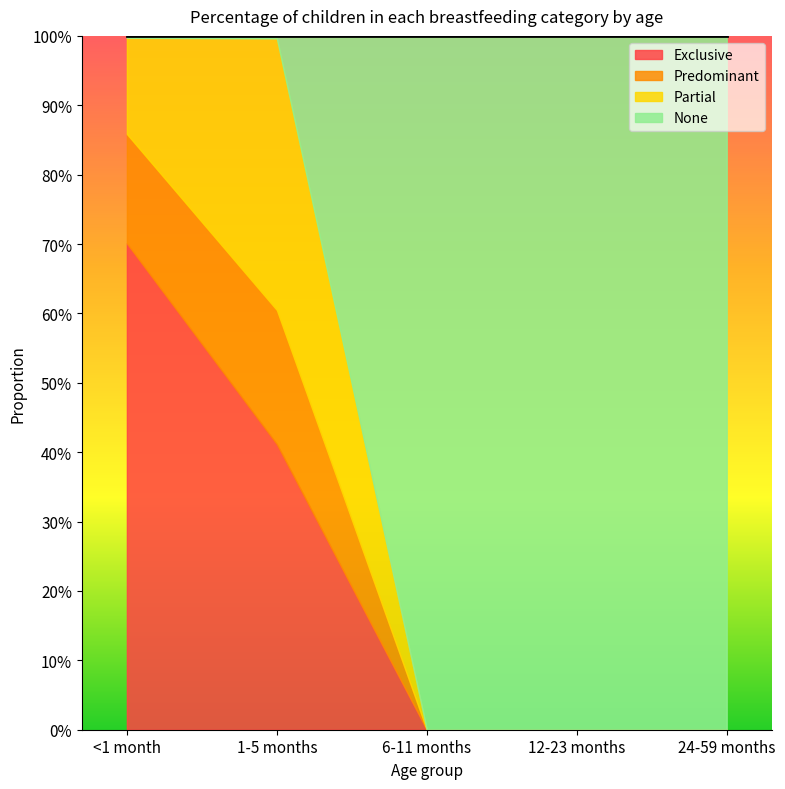

What is the label of the 2nd point from the right?

12-23 months